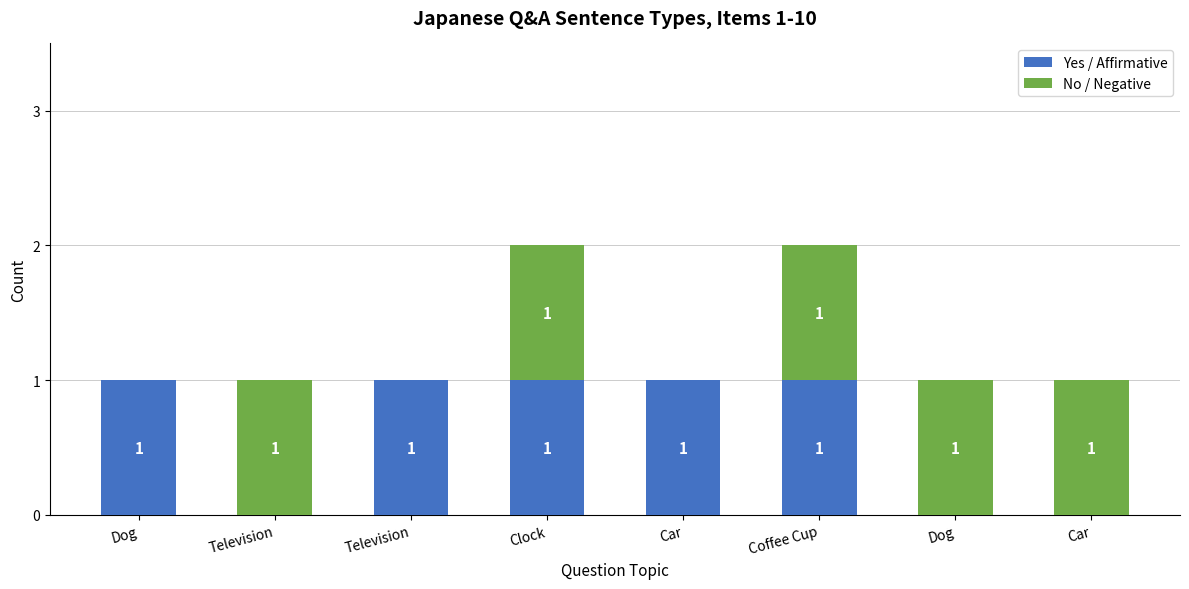

How many positive values does the Yes / Affirmative series have?

5